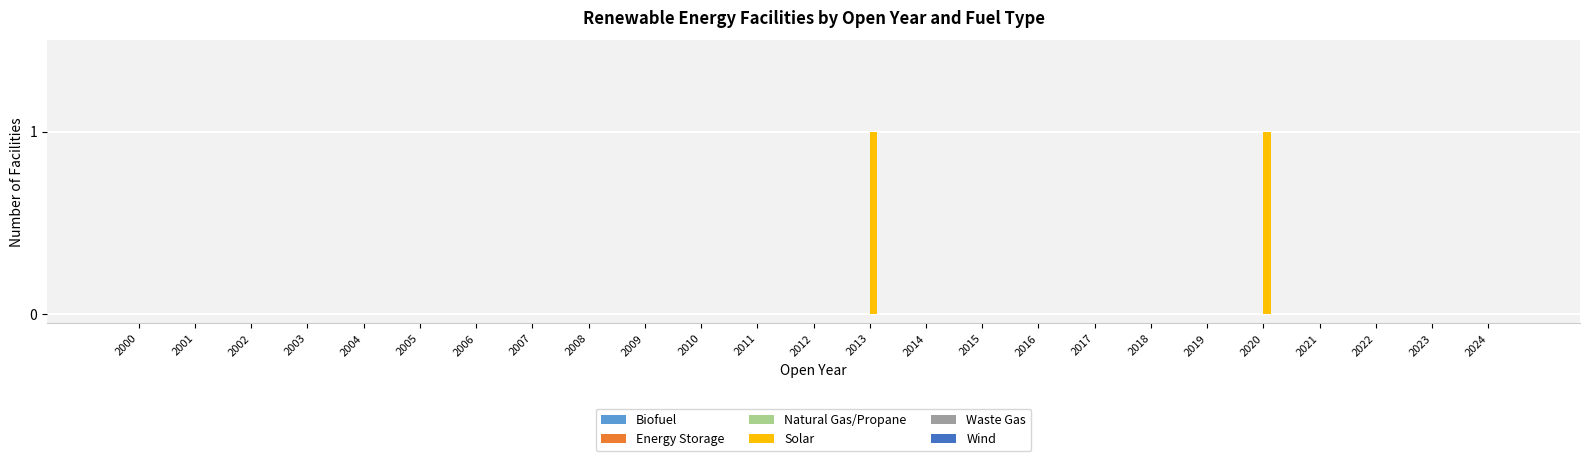

What is the change in value from 2011 to 2020?

+1